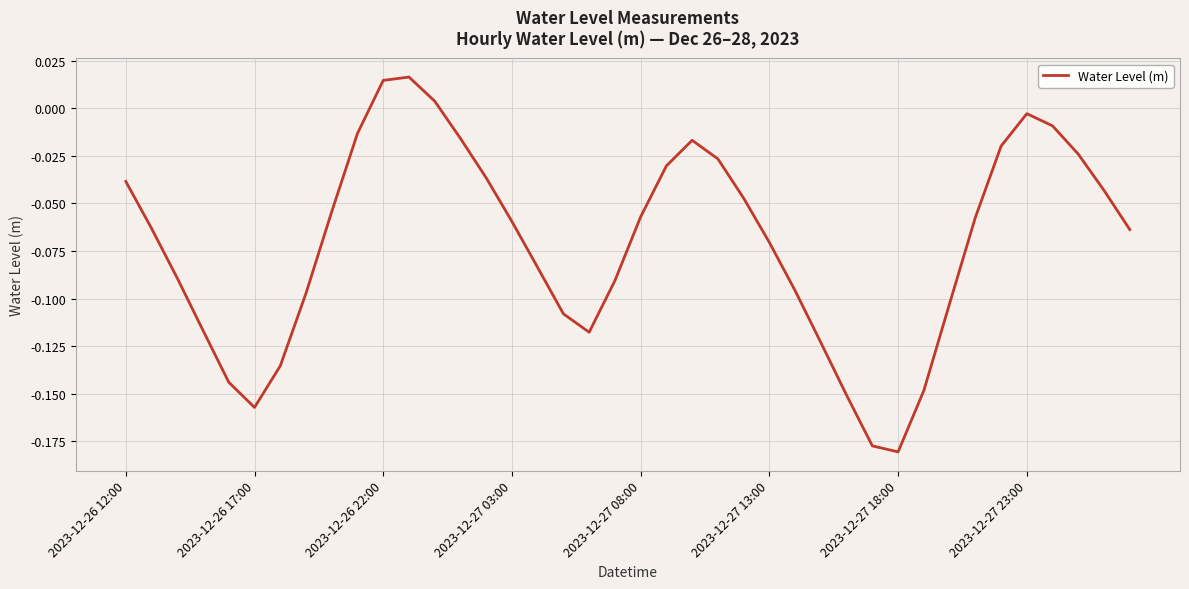

At which label does the data first exceed 0?

2023-12-26 22:00